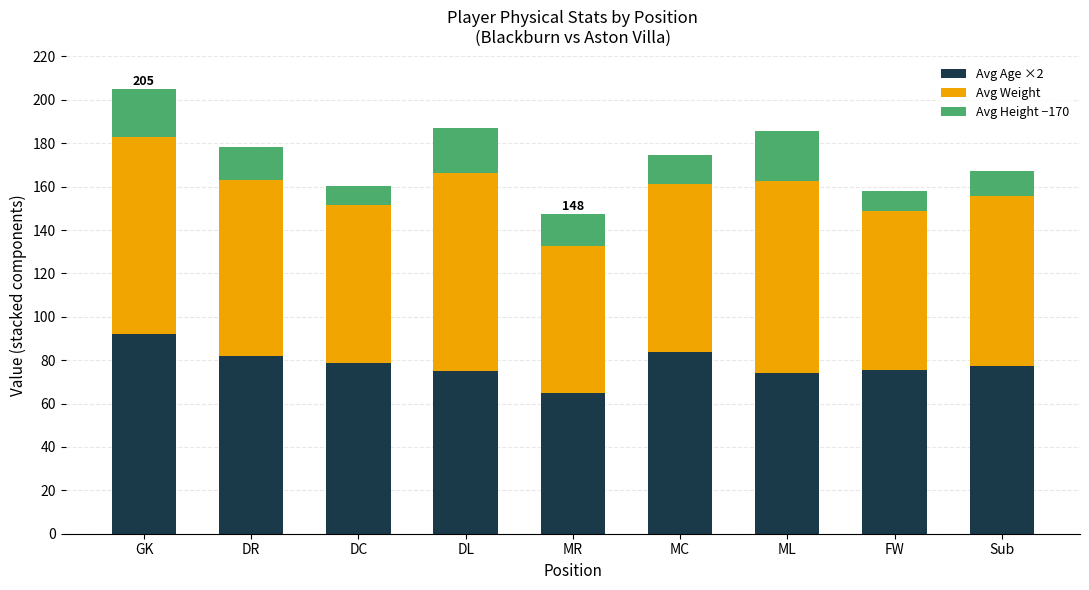

How many distinct data groups are displayed?

3